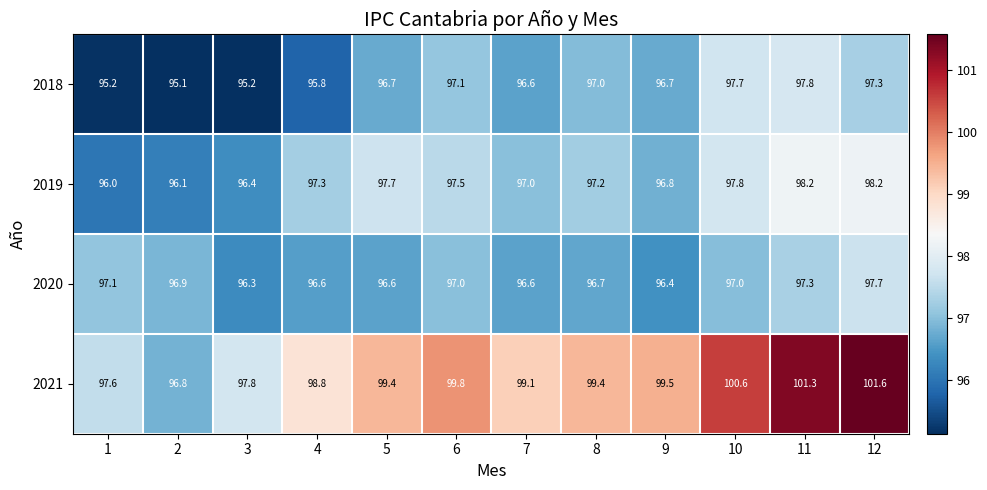

Which series has the largest range (max minus min)?

2021